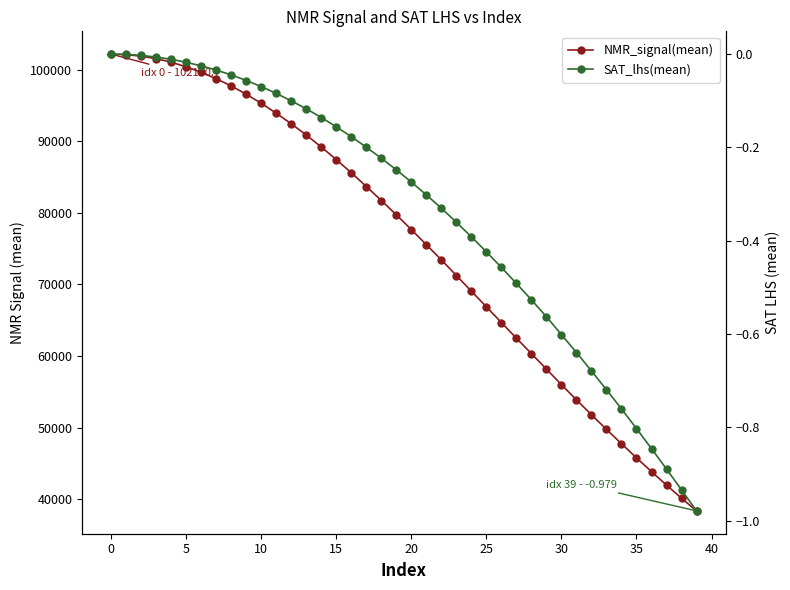

Where is NMR_signal(mean) nearest to the value 70259?

23